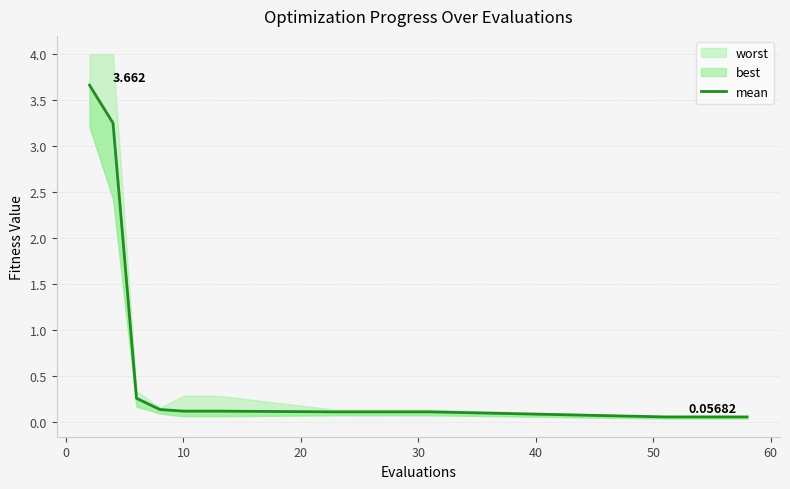

How many lines are shown in the chart?

1